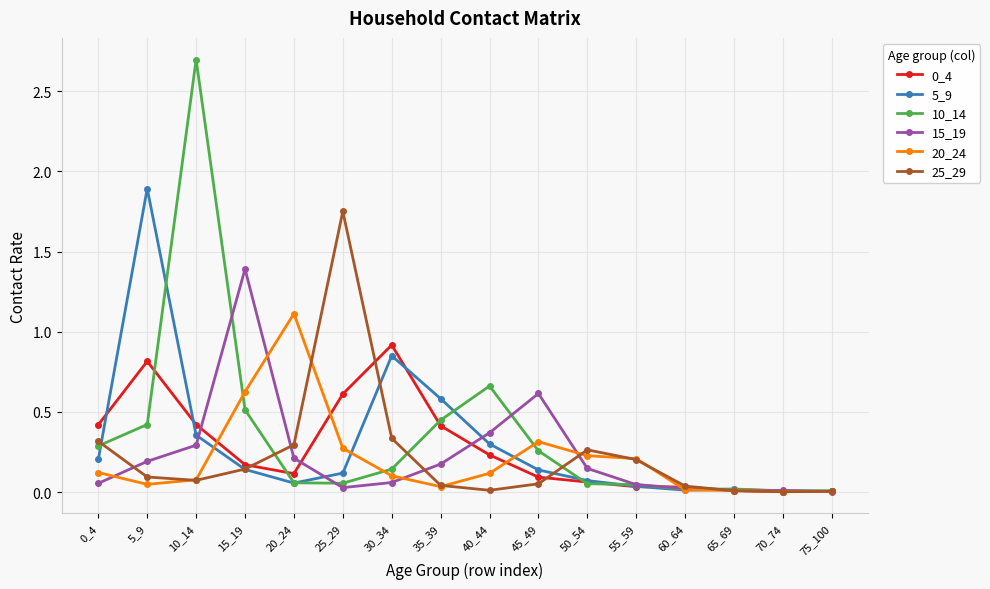

Which series has the largest range (max minus min)?

10_14